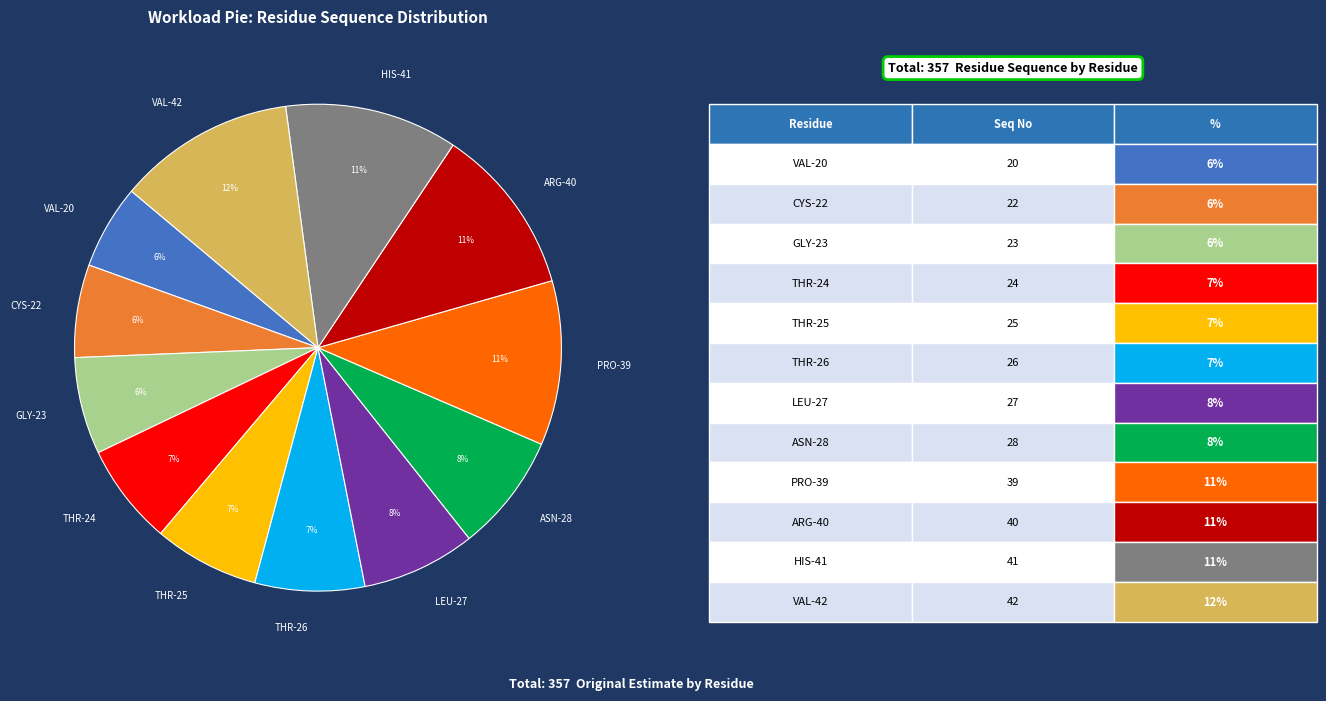

Between CYS-22 and LEU-27, which is larger?

LEU-27